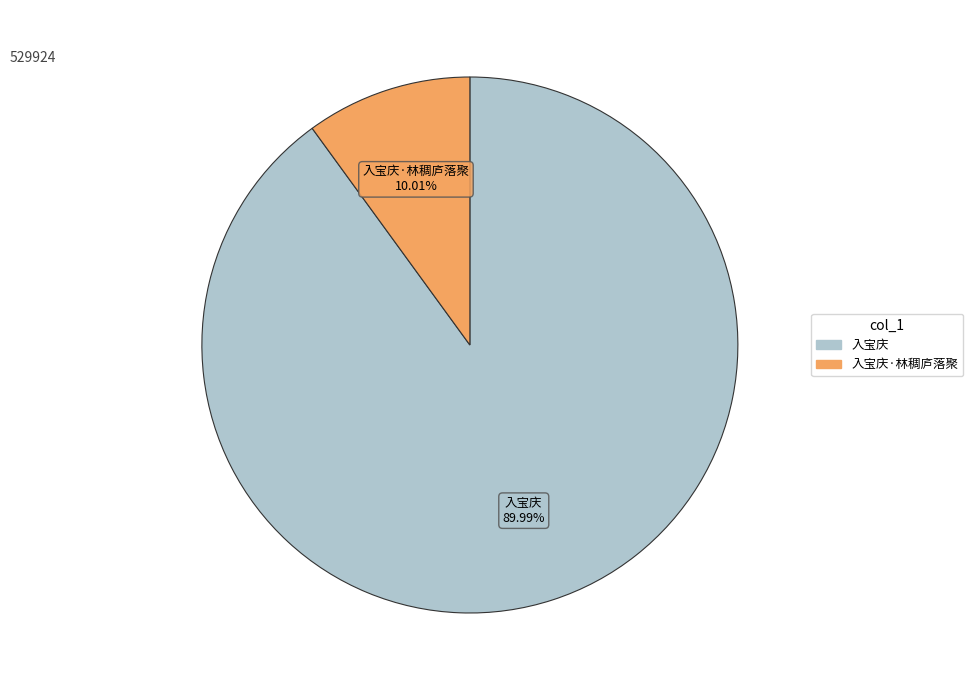

Is there any slice that represents more than half of the pie?

Yes